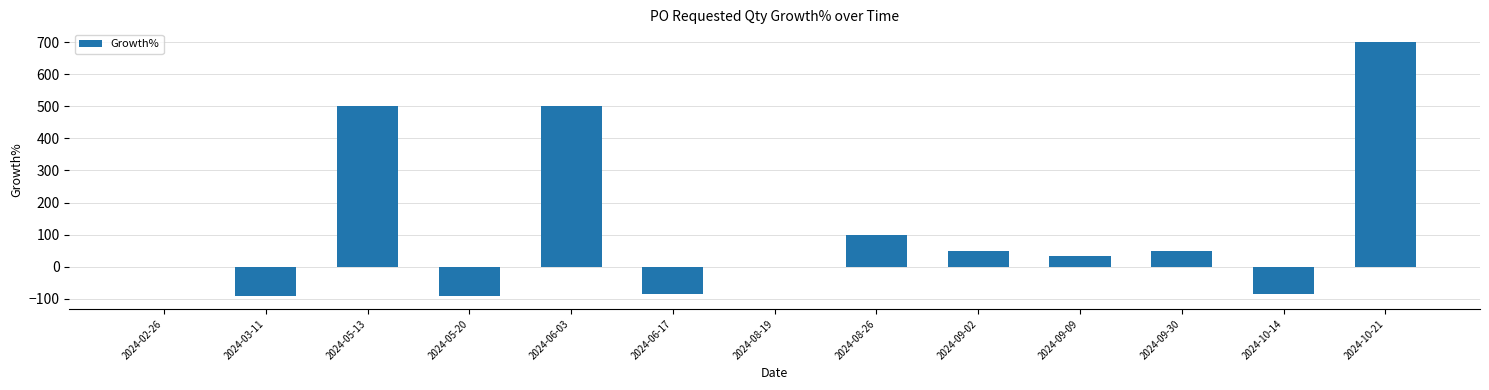

What is the greatest value displayed?

700.0